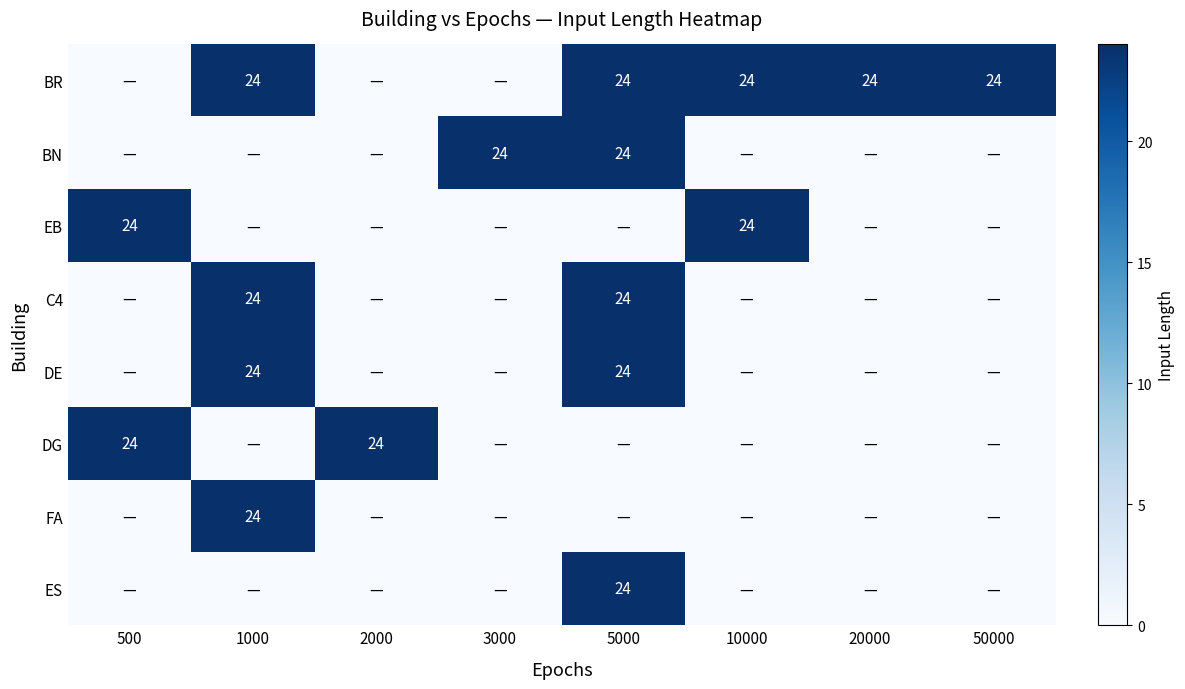

Is it true that BR equals 24 at 50000?

True